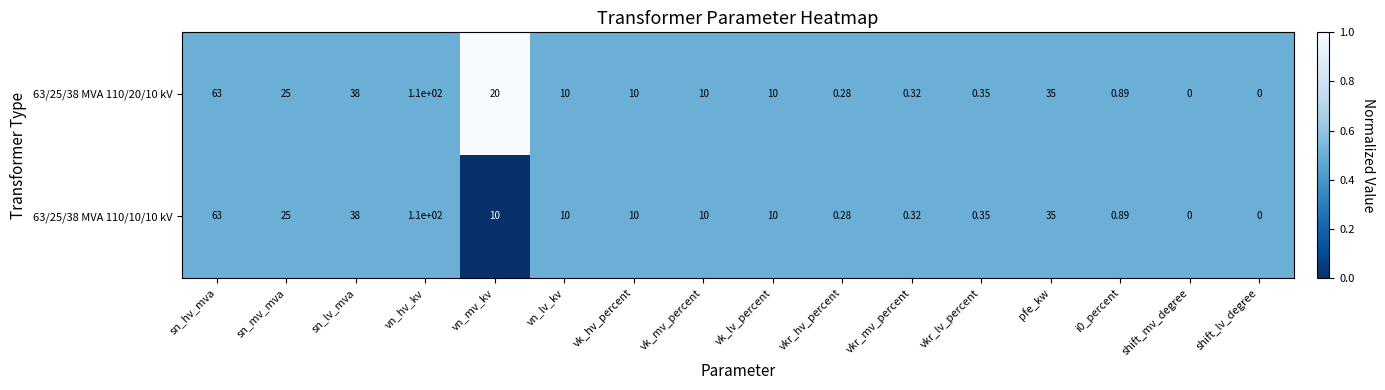

Which label corresponds to the largest value in the chart?

vn_hv_kv